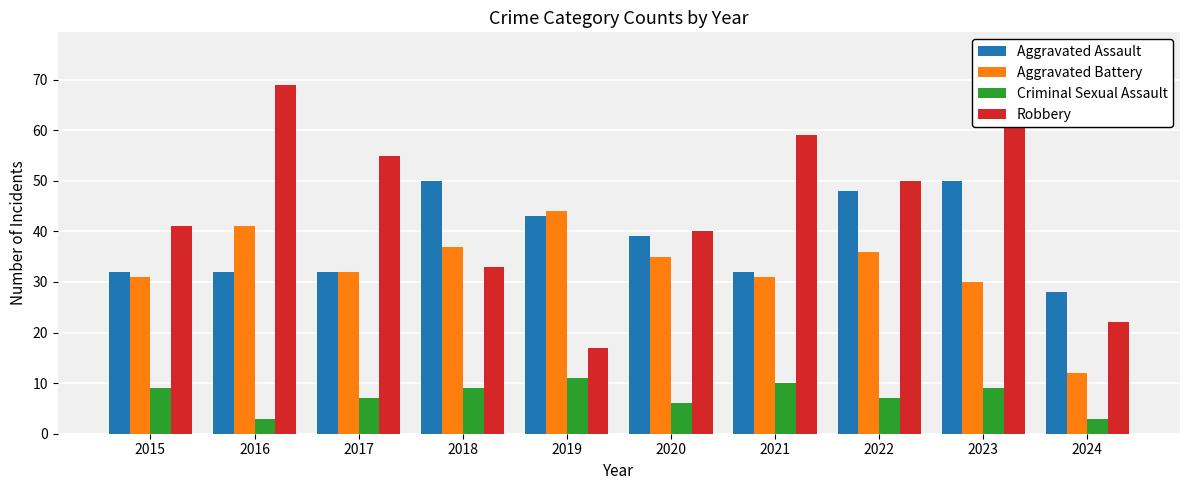

Rank the categories by Robbery value from lowest to highest.

2019, 2024, 2018, 2020, 2015, 2022, 2017, 2021, 2023, 2016